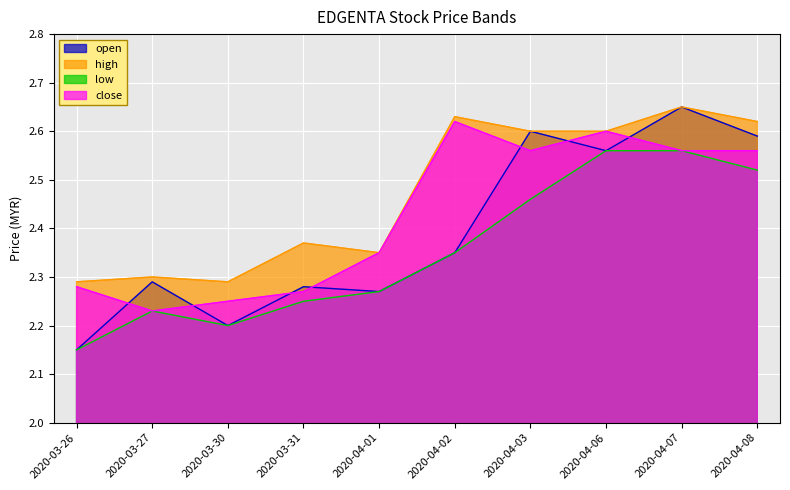

How many lines are shown in the chart?

4